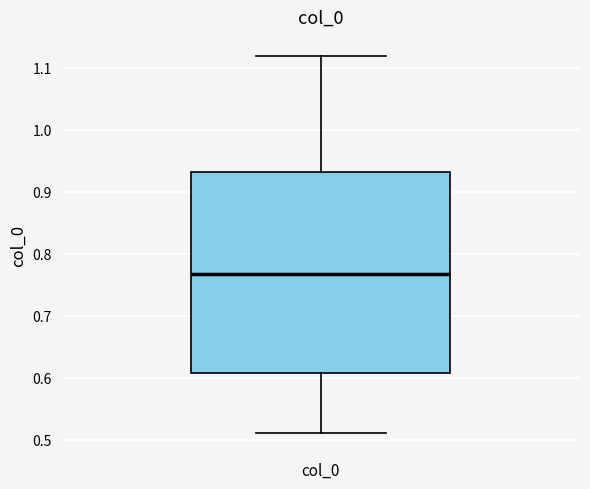

Where does the lower whisker of the box for col_0 end on the y-axis? The values are not printed on the chart, so give them approximately, as read against the axis.

0.51